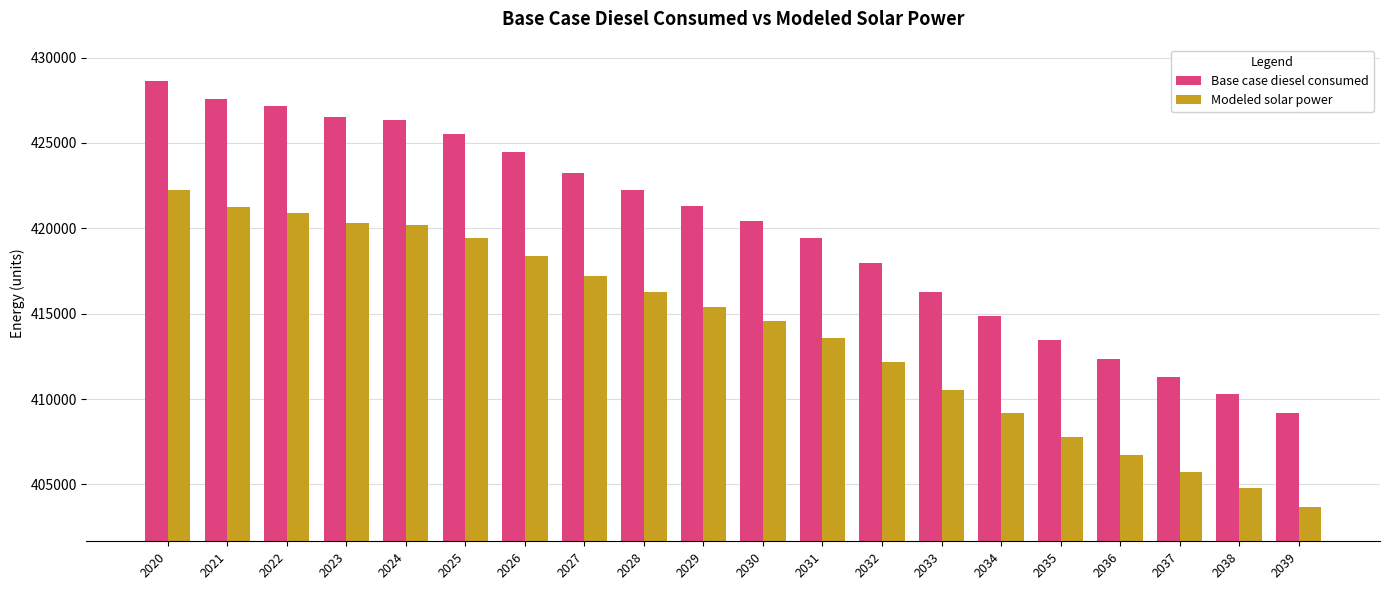

What is the difference between the second highest and minimum values in the Modeled solar power series?

17538.6